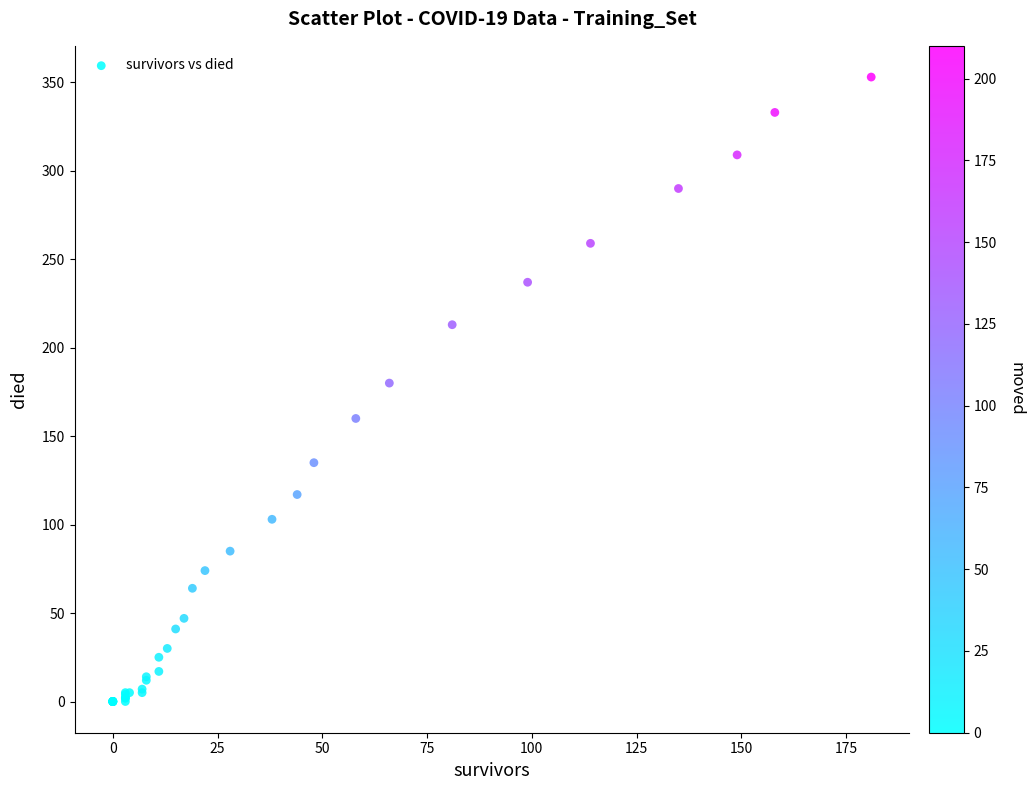

What Y value in the scatter plot is closest to 176?

180